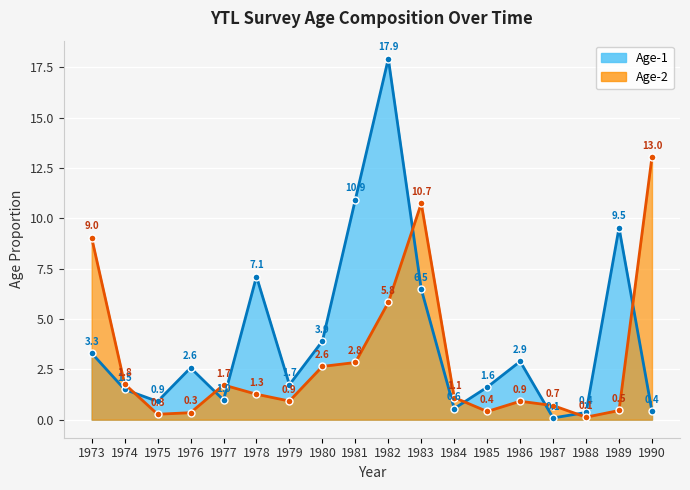

Which series has the largest range (max minus min)?

Age-1